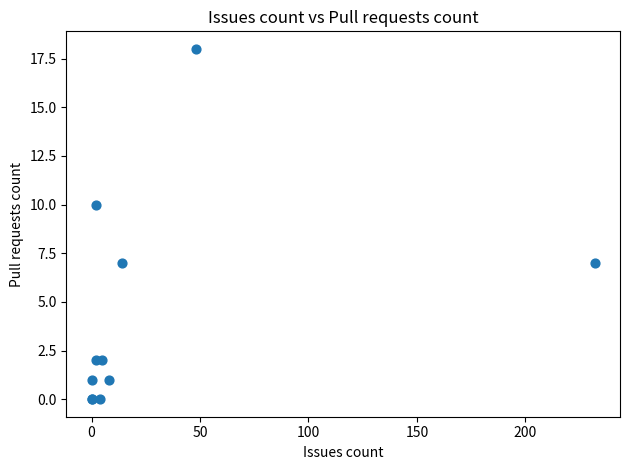

What Y value in the scatter plot is closest to 9?

10